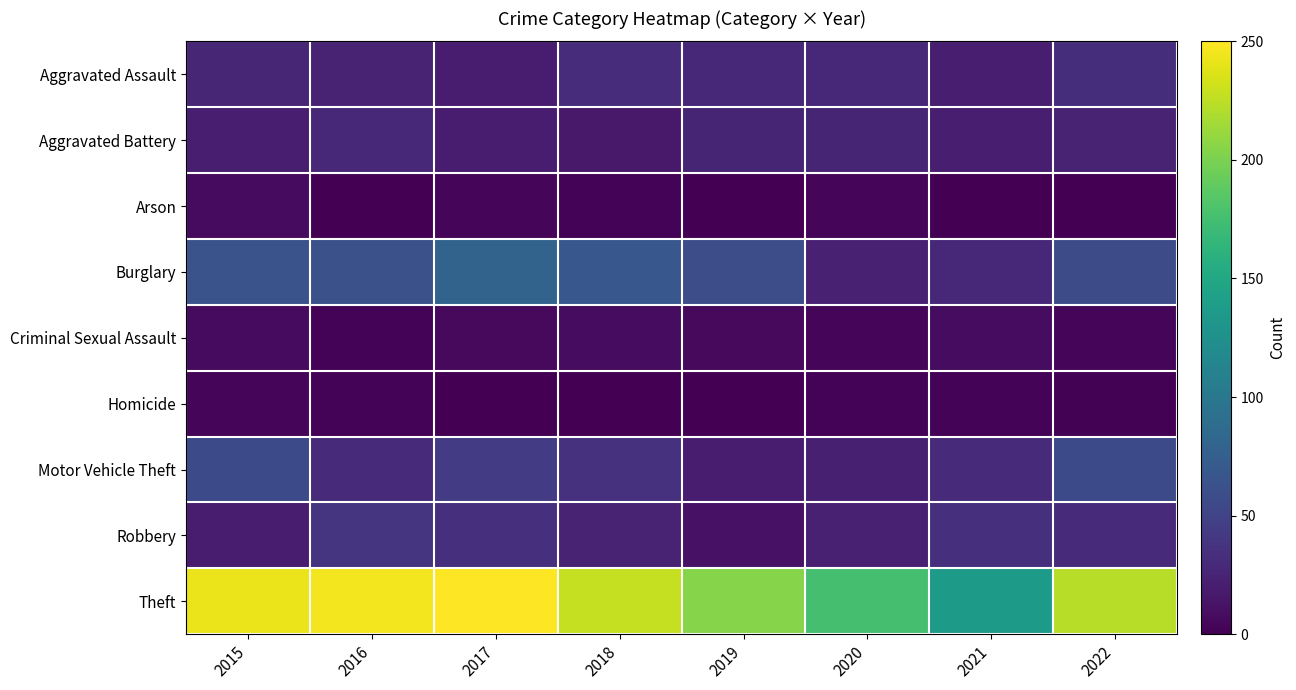

At how many categories does at least one series exceed 95?

8